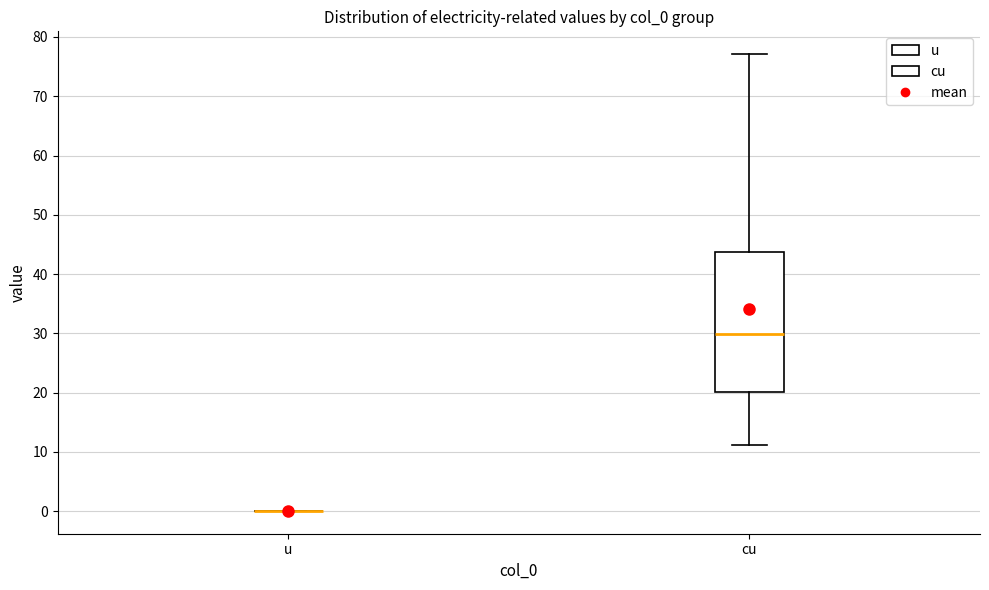

Where is the upper edge of the box for cu on the y-axis? The values are not printed on the chart, so give them approximately, as read against the axis.

44